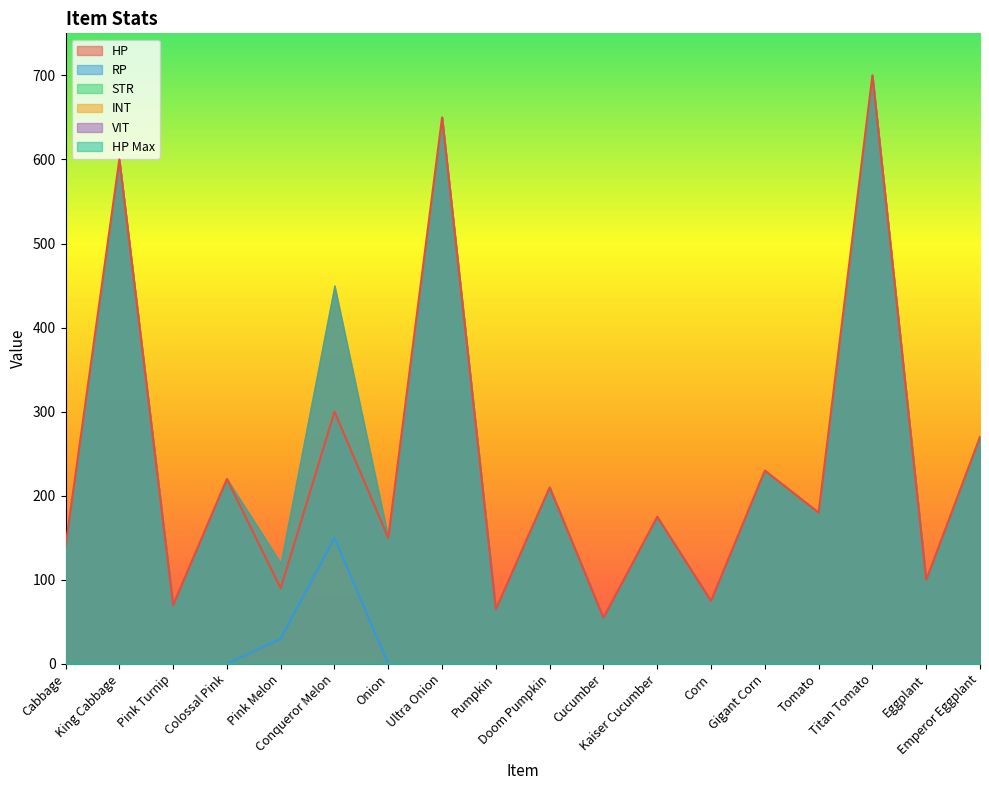

True or false: INT has a value of 0 at King Cabbage.

True